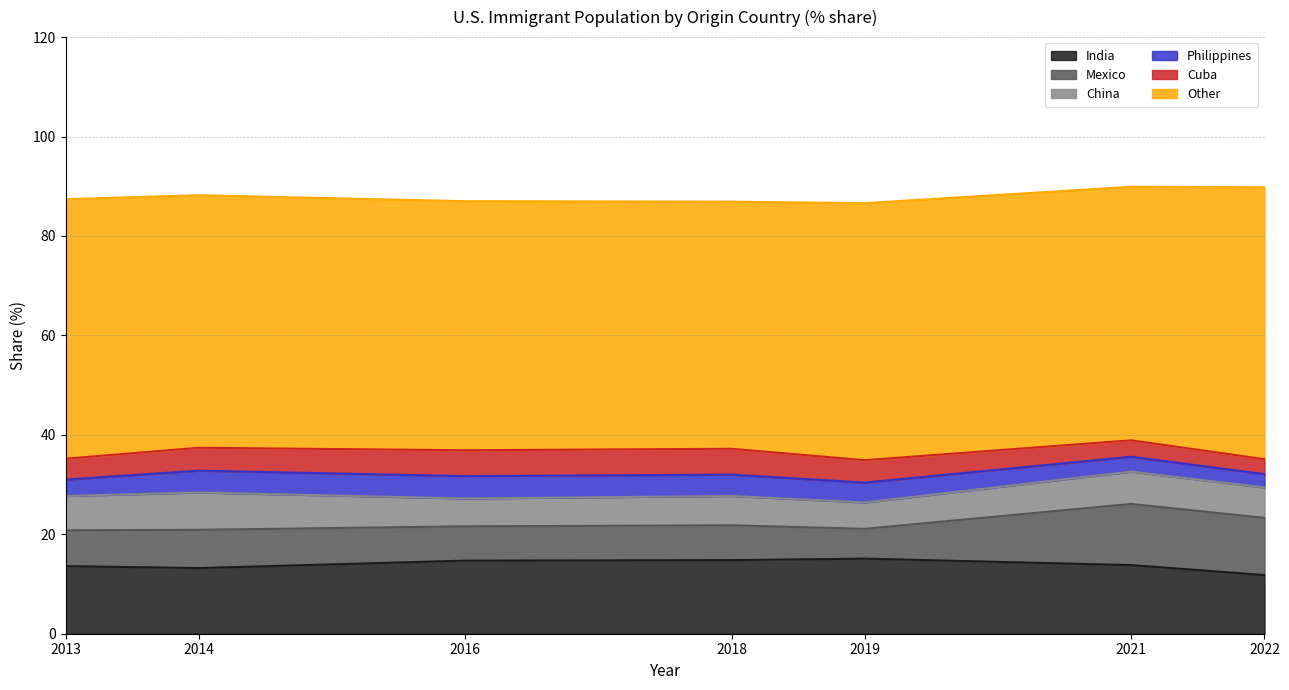

Reading left to right, transcribe all the data shown in this chart.

India: 2013=13.6	2014=13.2	2016=14.7	2018=14.8	2019=15.1	2021=13.8	2022=11.8
Mexico: 2013=7.2	2014=7.7	2016=6.9	2018=7.0	2019=6.0	2021=12.3	2022=11.5
China: 2013=6.9	2014=7.5	2016=5.6	2018=5.9	2019=5.3	2021=6.5	2022=6.1
Philippines: 2013=3.3	2014=4.4	2016=4.5	2018=4.3	2019=4.0	2021=3.0	2022=2.7
Cuba: 2013=4.2	2014=4.6	2016=5.2	2018=5.2	2019=4.5	2021=3.3	2022=3.0
Other: 2013=52.2	2014=50.8	2016=50.1	2018=49.7	2019=51.7	2021=51.0	2022=54.7